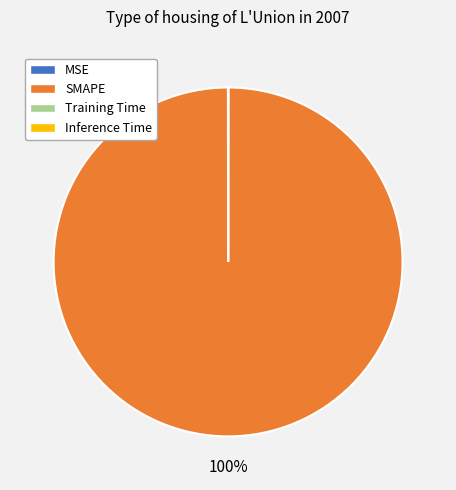

Which category has the biggest portion of the pie?

SMAPE